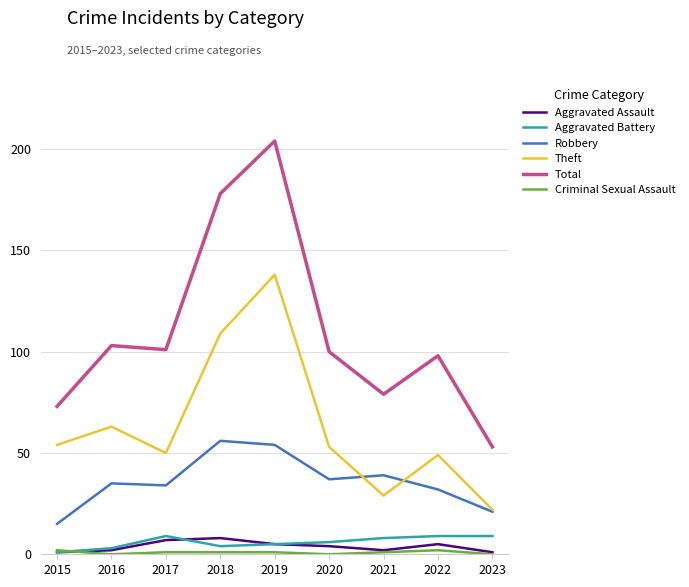

Between 2017 and 2019, which series saw the biggest shift?

Total